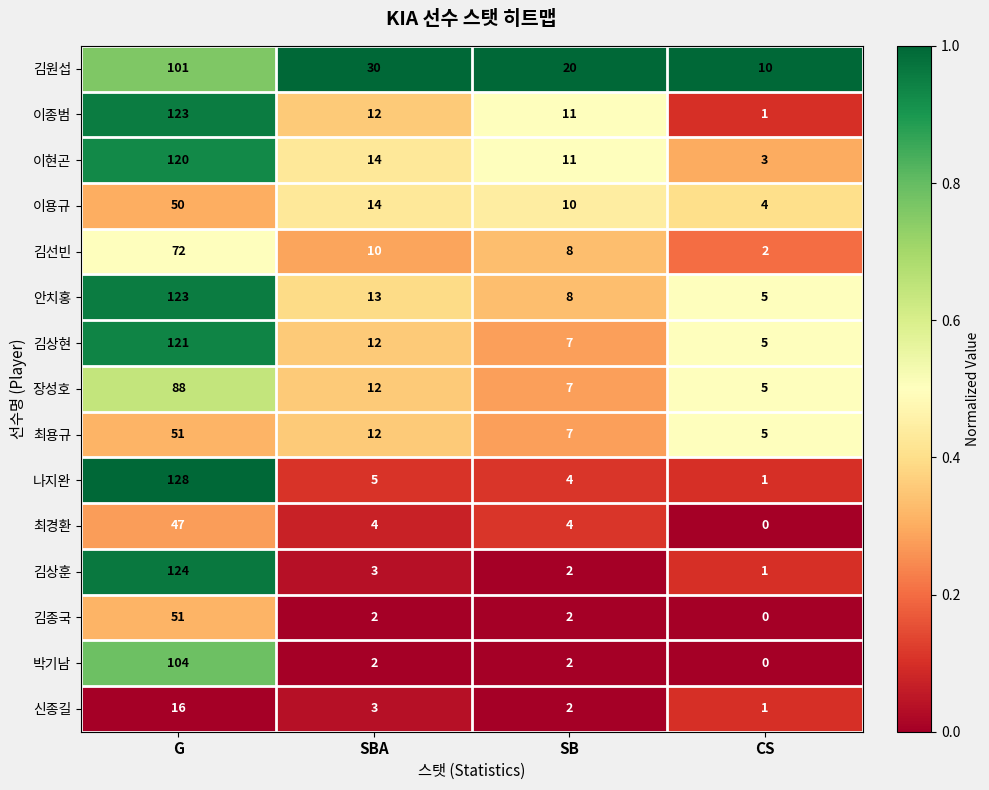

Which series has the largest total across all categories?

김원섭